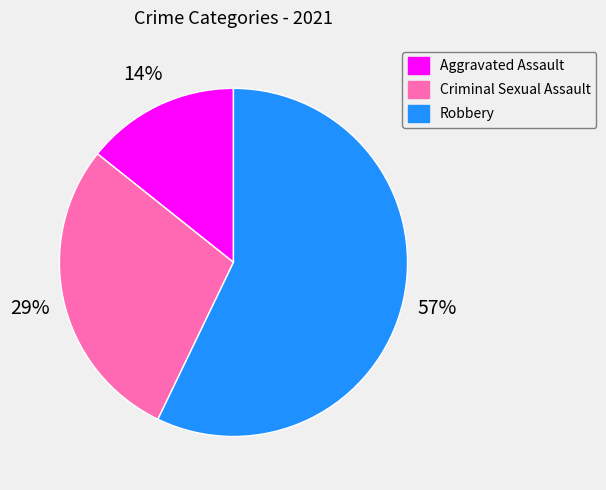

To the nearest percent, what is the difference between the largest and smallest slice percentages?

57%